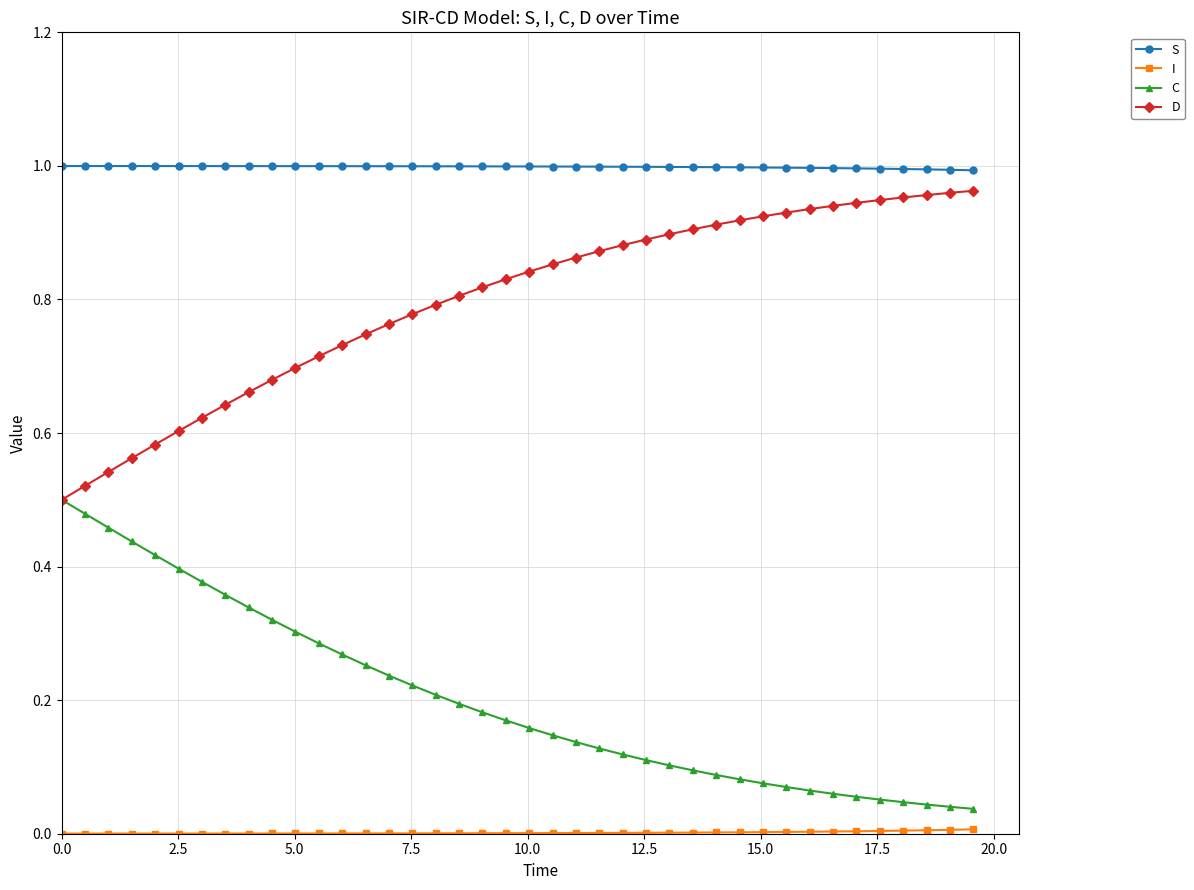

True or false: S and C cross at least once.

False